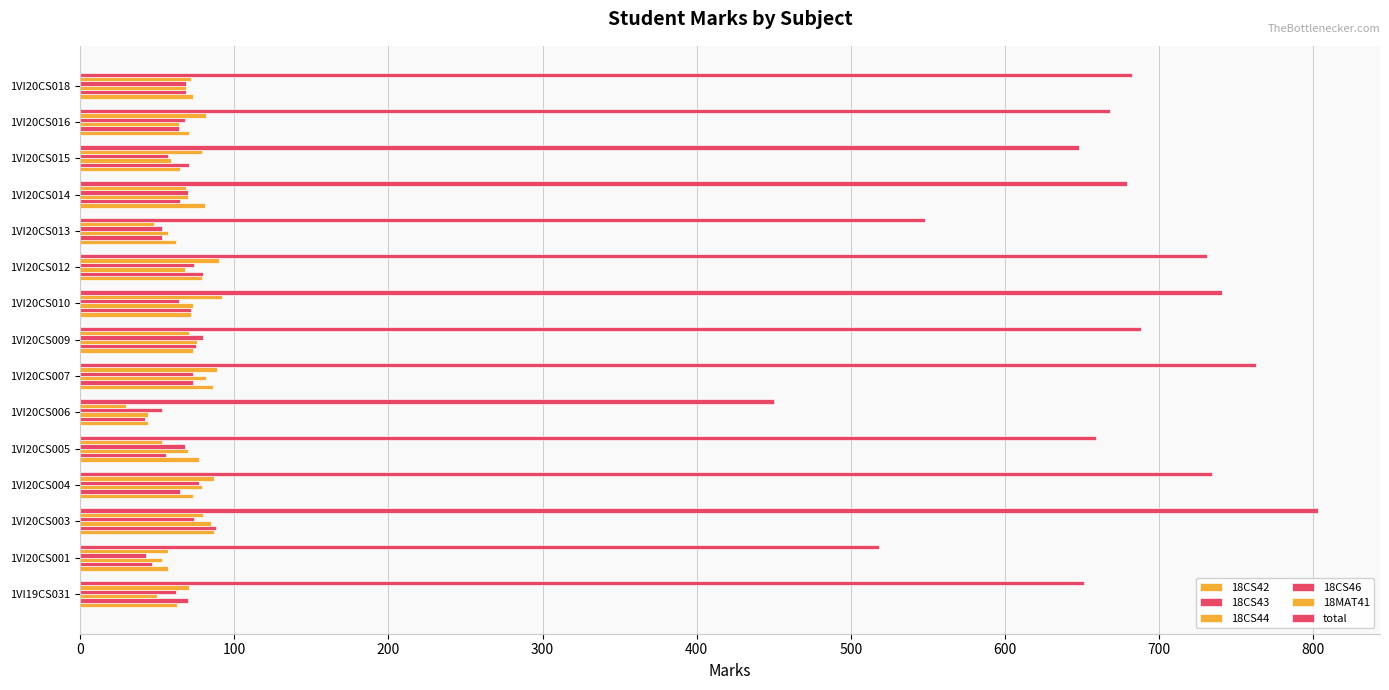

Which series has the largest range (max minus min)?

total